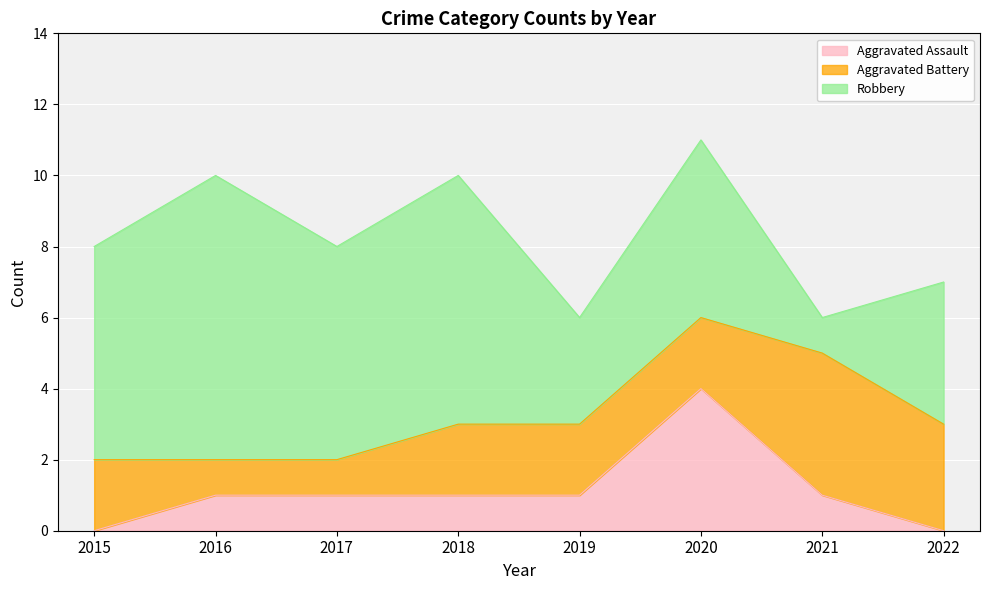

True or false: Aggravated Battery has a value of 2 at 2022.

False